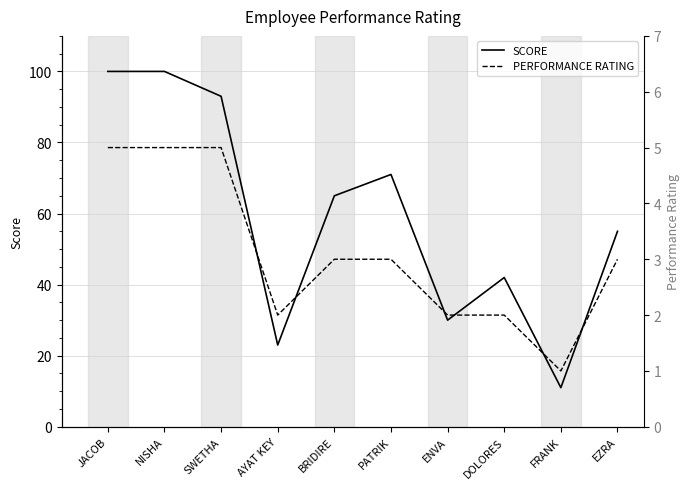

List the series in order of their peak value, highest first.

SCORE, PERFORMANCE RATING